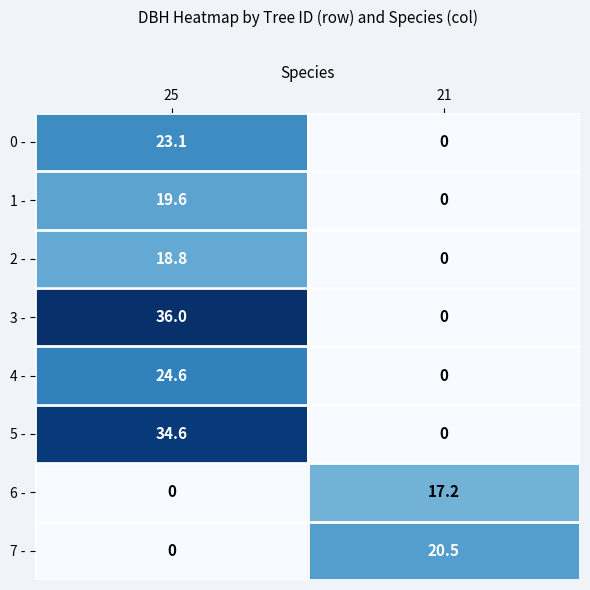

How many data points does each series have?

2